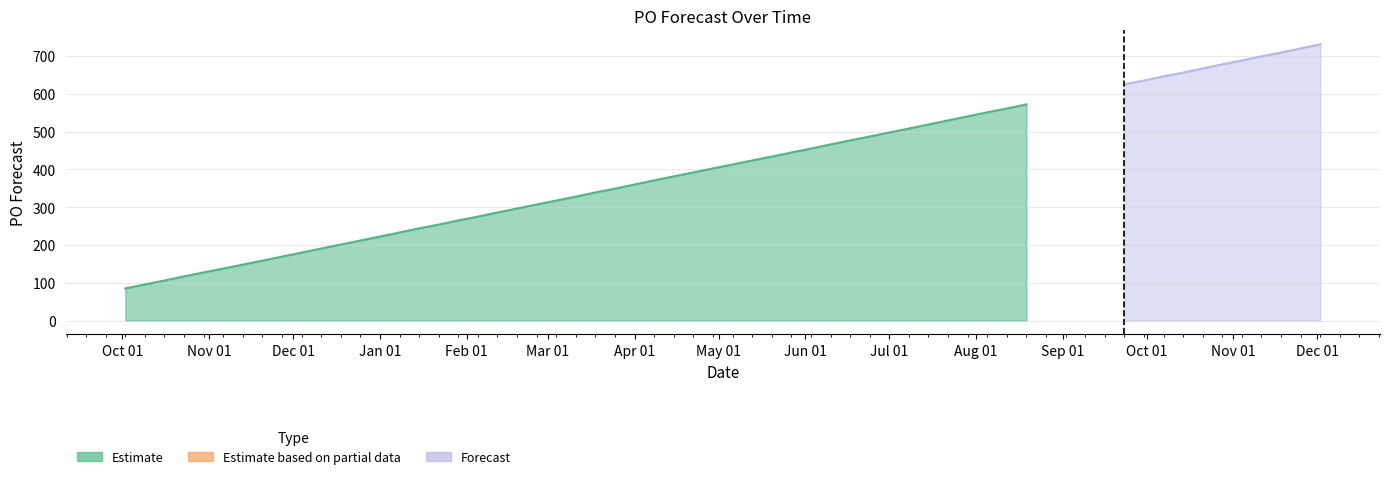

What is the average value?

451